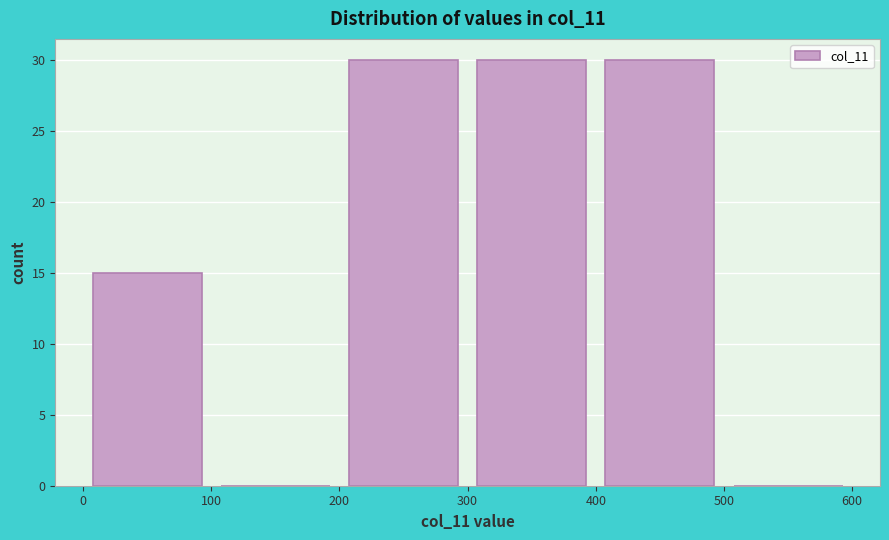

Reading left to right, transcribe this chart: for each bar, give the range it covers on the x-axis and its height. The values are not printed on the chart, so give them approximately, as read against the axis.

0 to 100: 15
100 to 200: 0
200 to 300: 30
300 to 400: 30
400 to 500: 30
500 to 600: 0